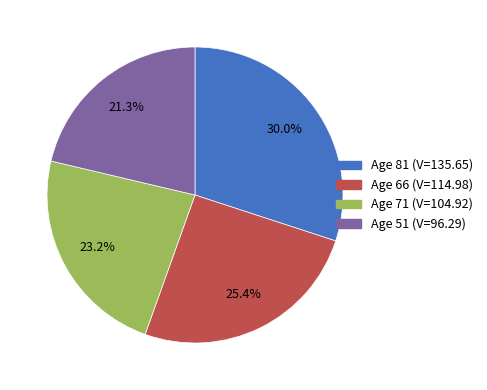

How many segments does this pie chart have?

4